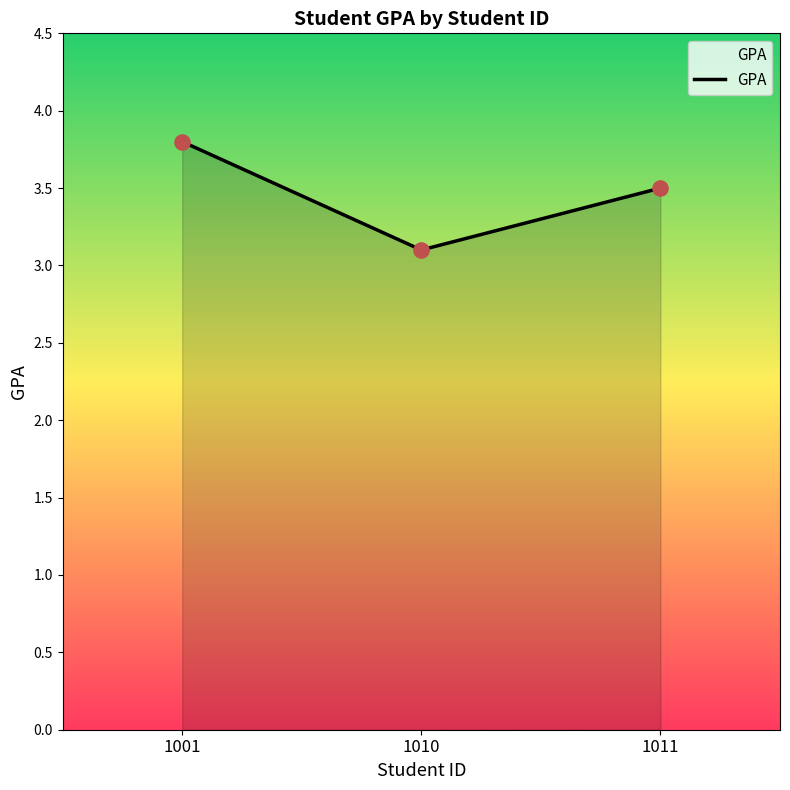

Approximately how many times larger is the value at 1011 compared to 1010?

1.1